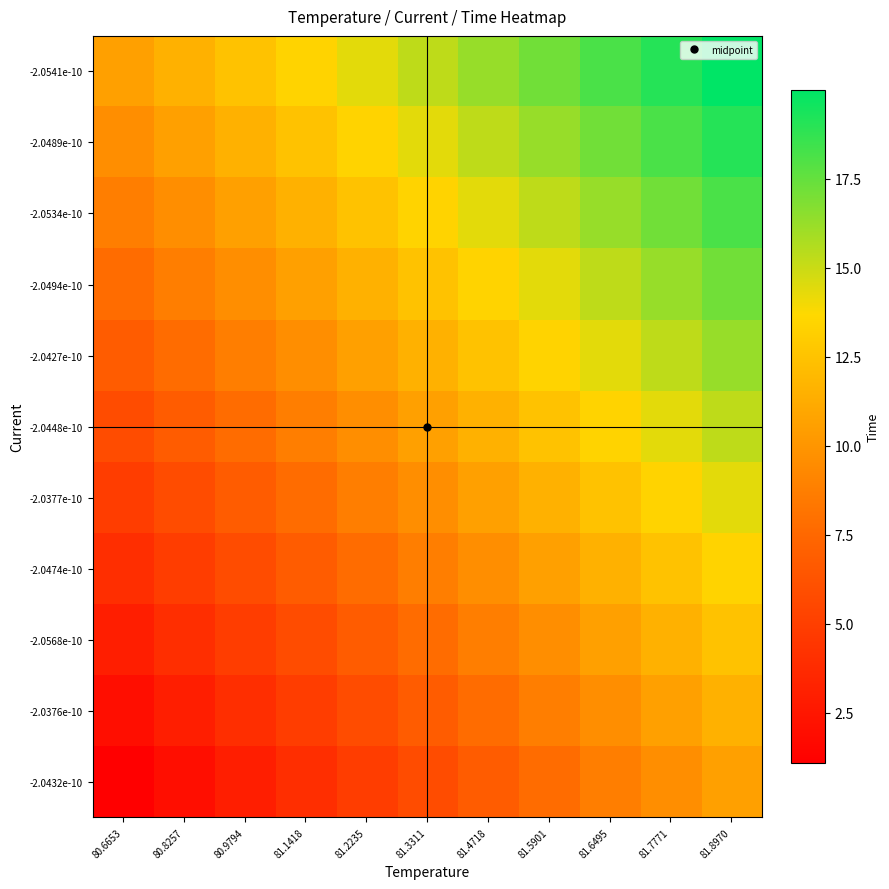

At which category is the sum across all series the highest?

81.8970